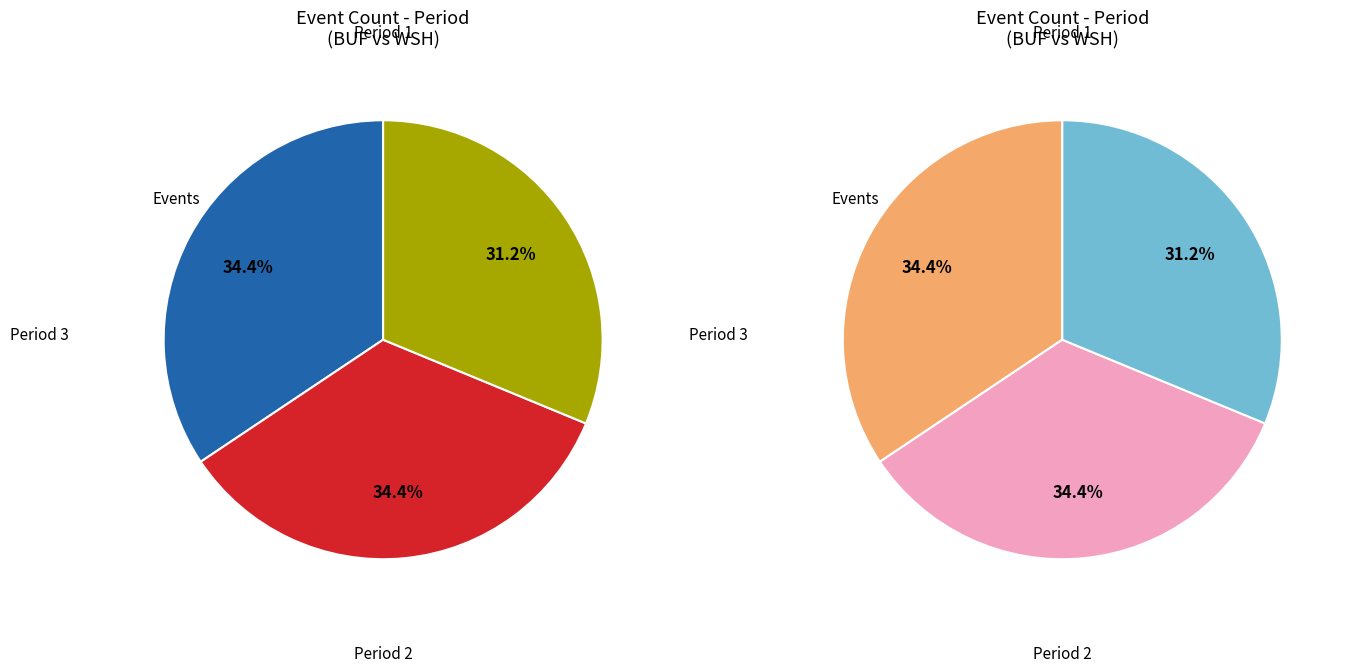

To the nearest percent, what portion does Period 3 represent?

31%